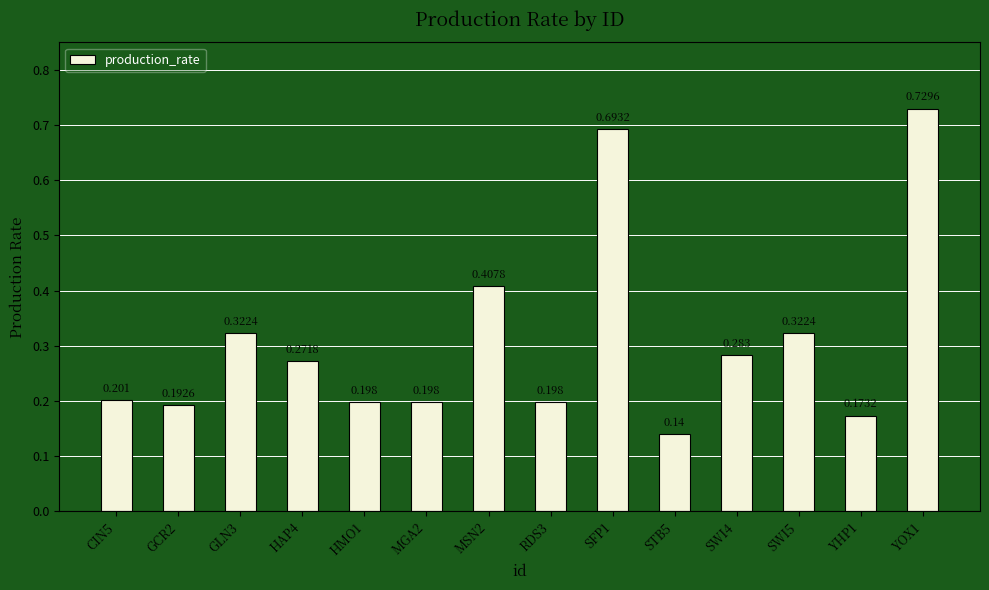

Which has a higher value, SWI5 or HMO1?

SWI5